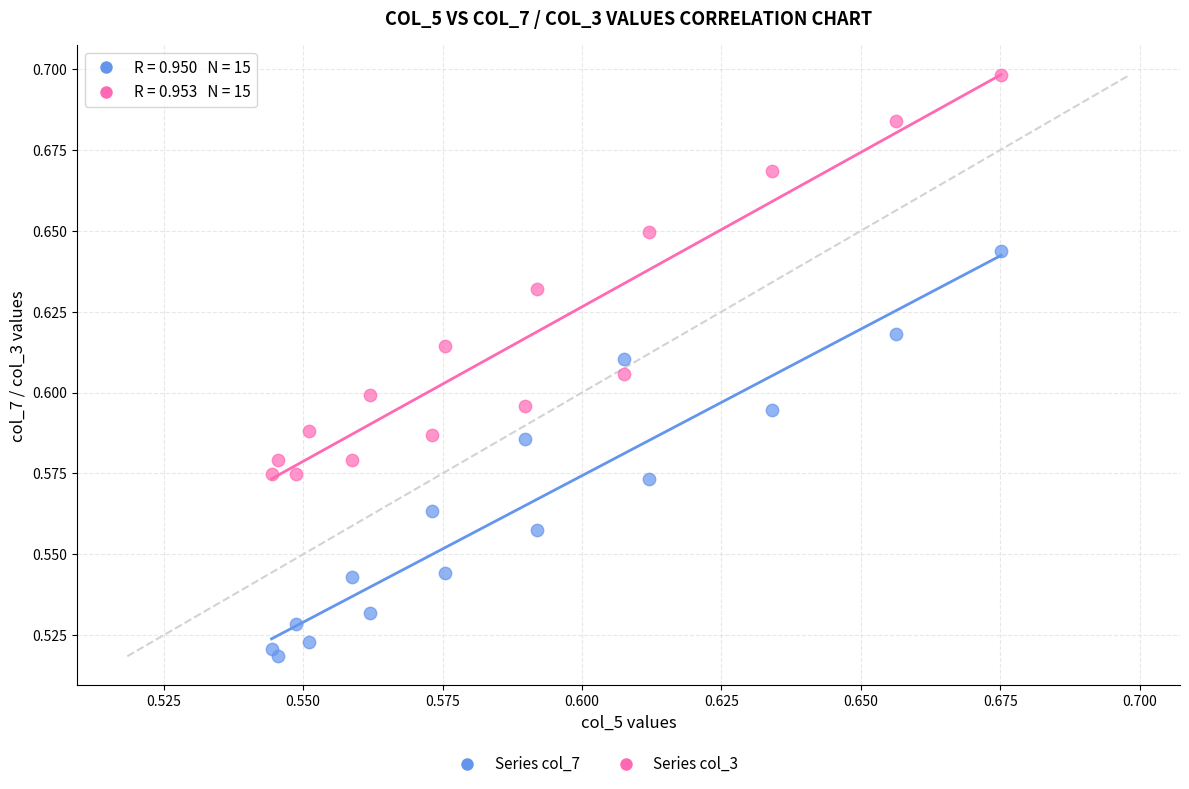

Which series contains the lowest Y value?

Series col_7